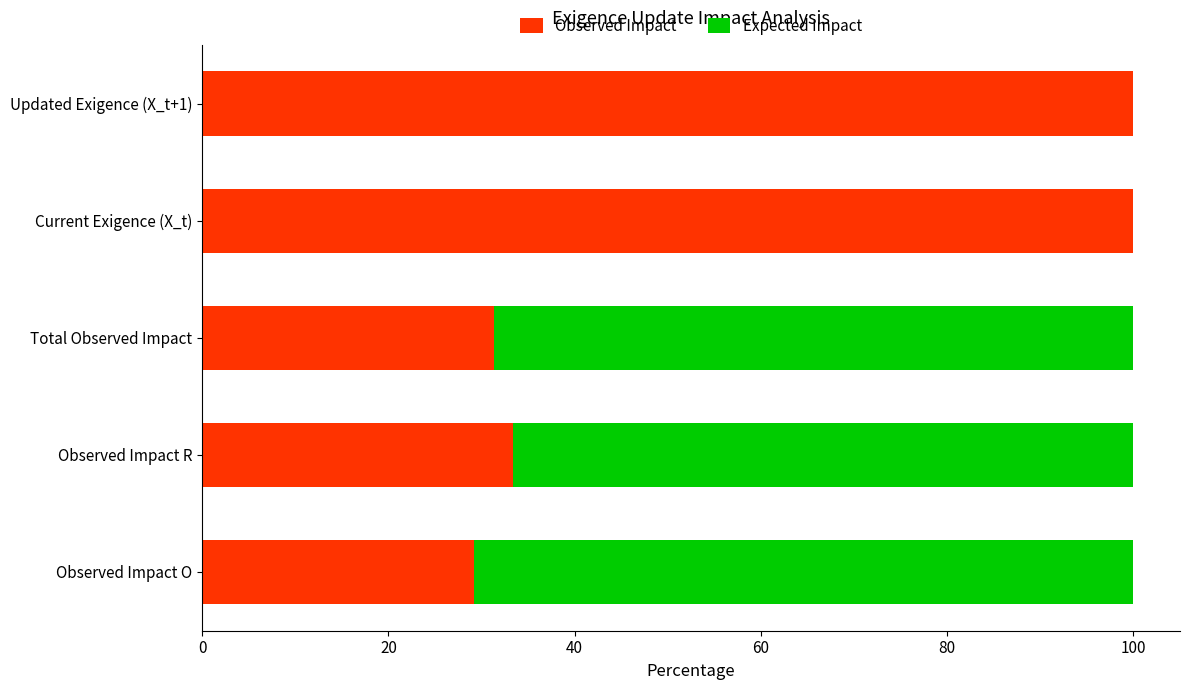

What is the highest value of the Observed Impact series?

100.0